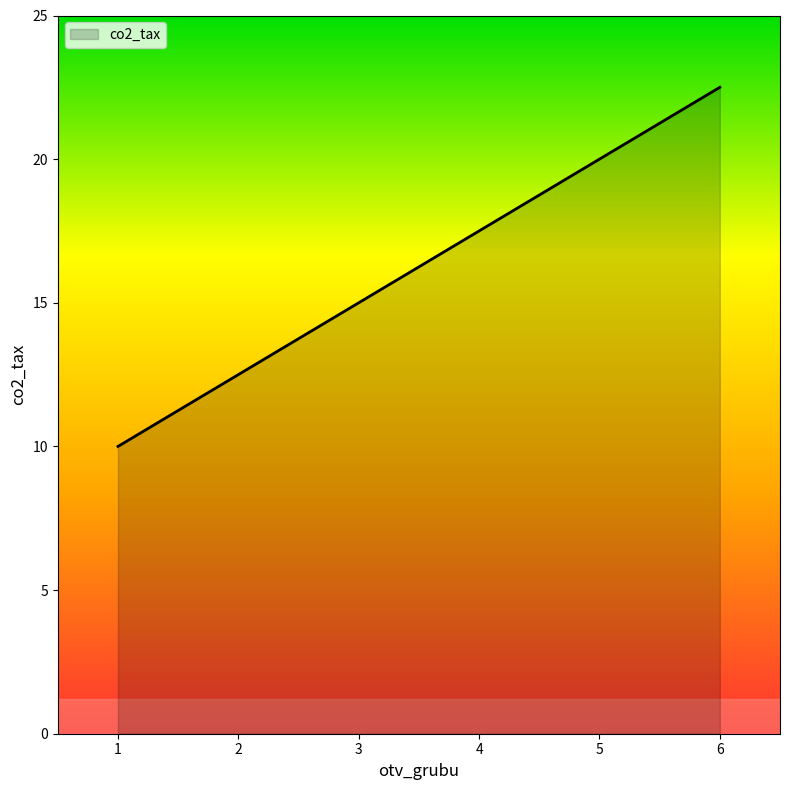

True or false: the data has more than 1 interior local peaks.

False